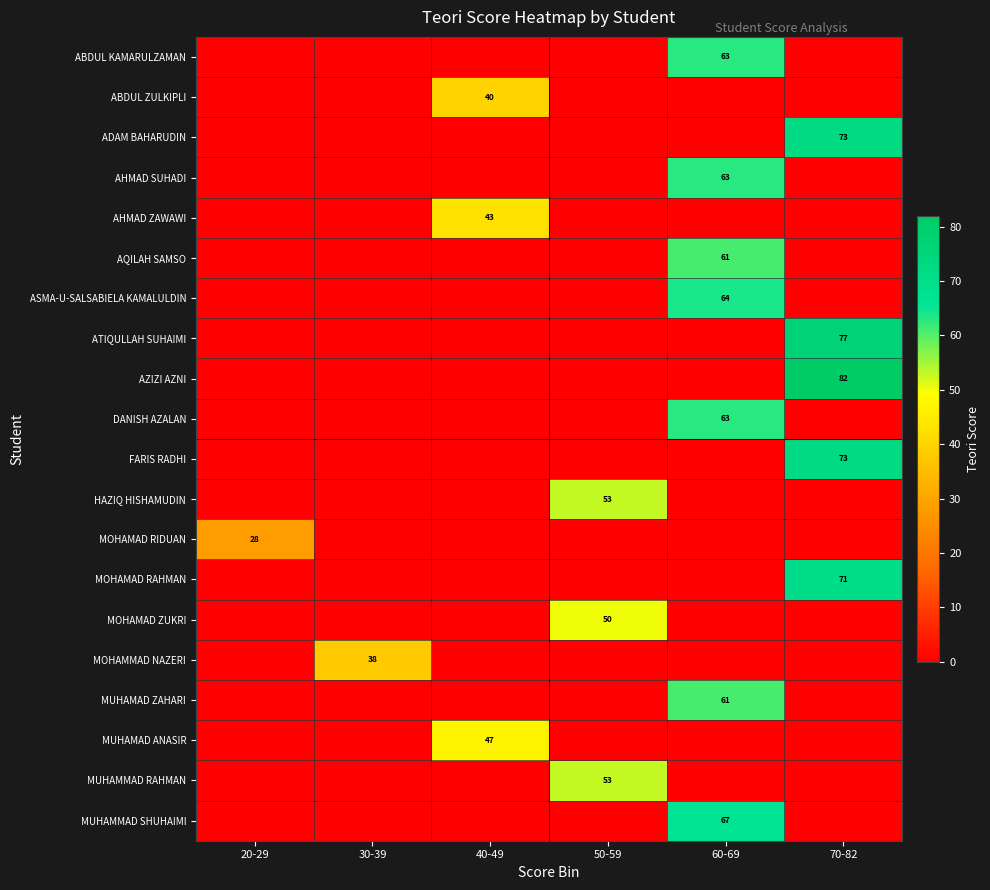

How many series are shown in this chart?

20